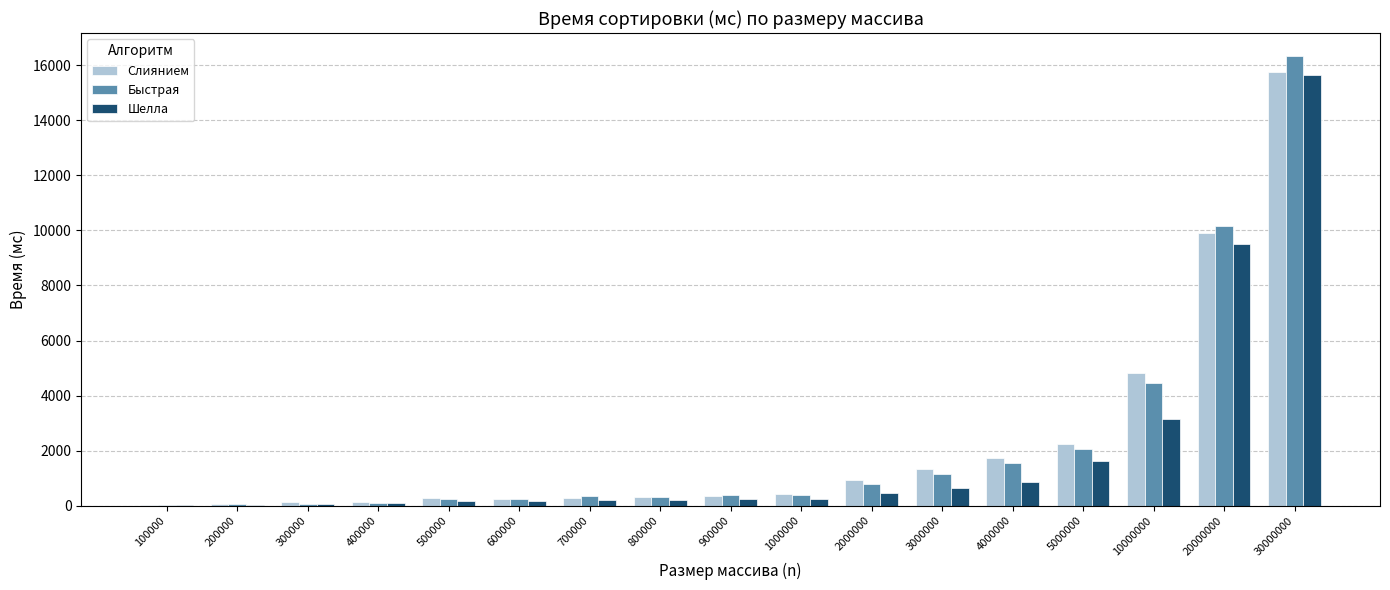

How many data points does each series have?

17